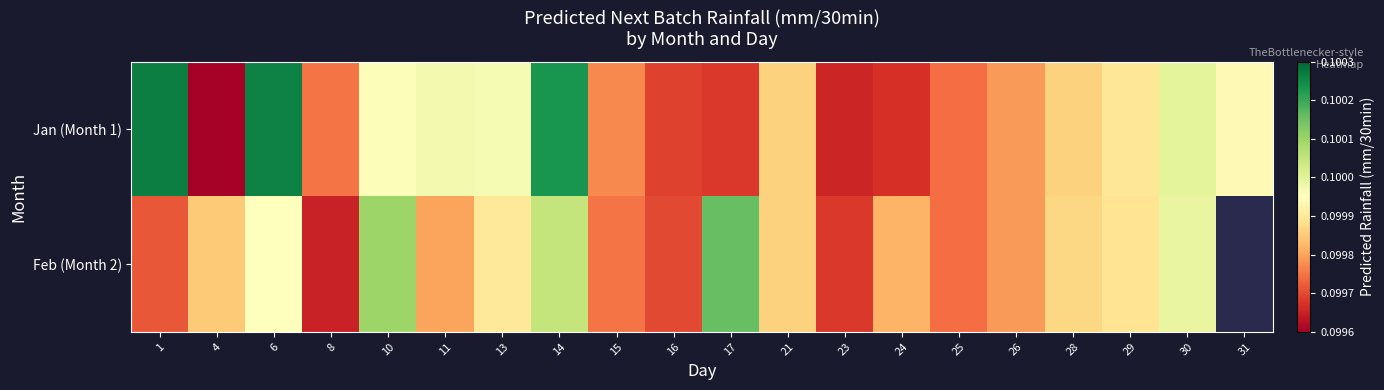

Which series has the largest range (max minus min)?

Jan (Month 1)